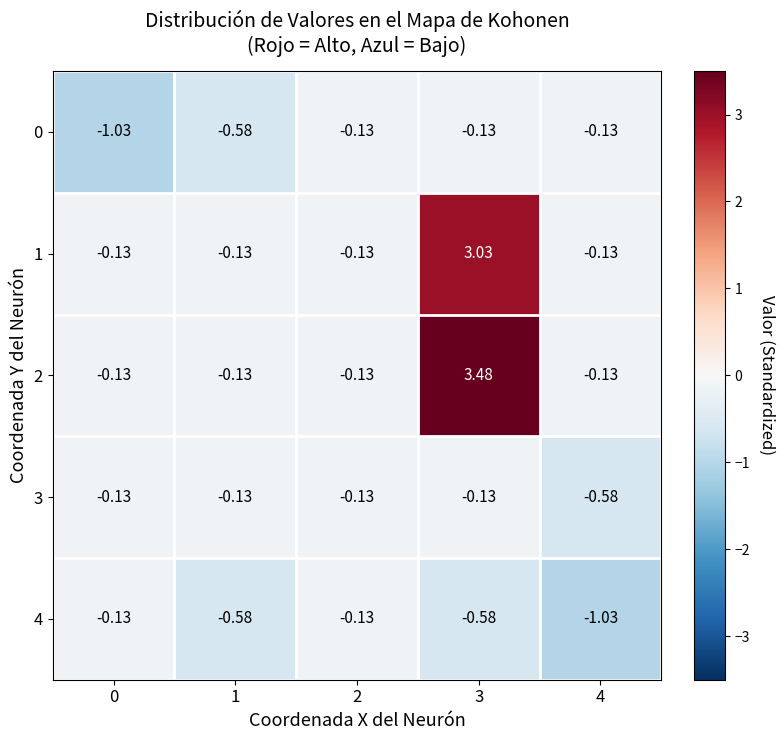

Is the value of 3 at 4 greater than the value of 2 at 3?

No